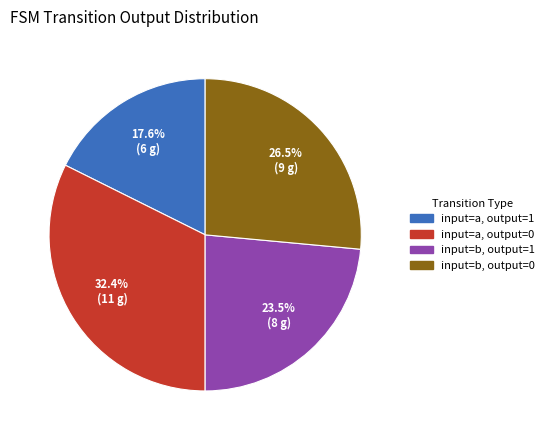

Which category has the smallest portion of the pie?

input=a, output=1